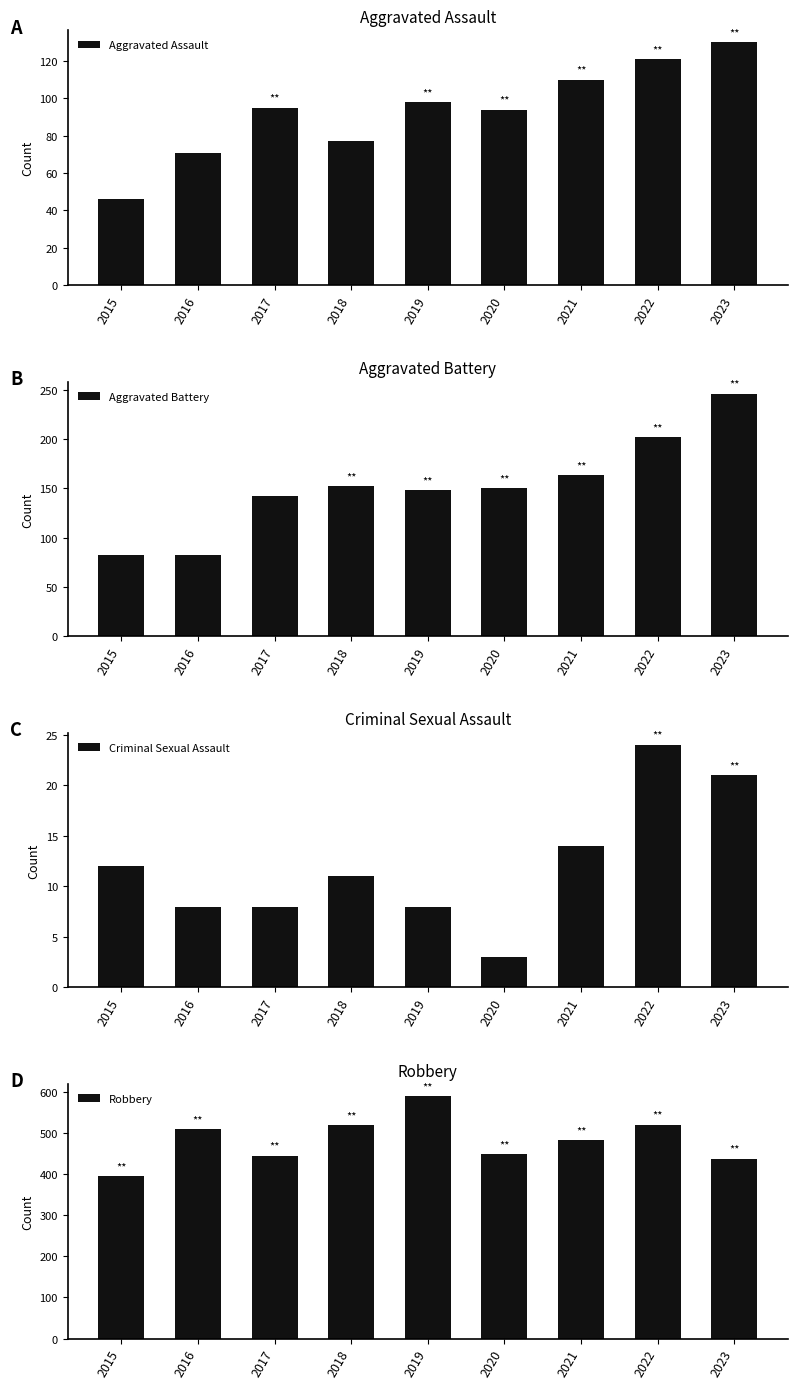

Are the bars horizontal?

No